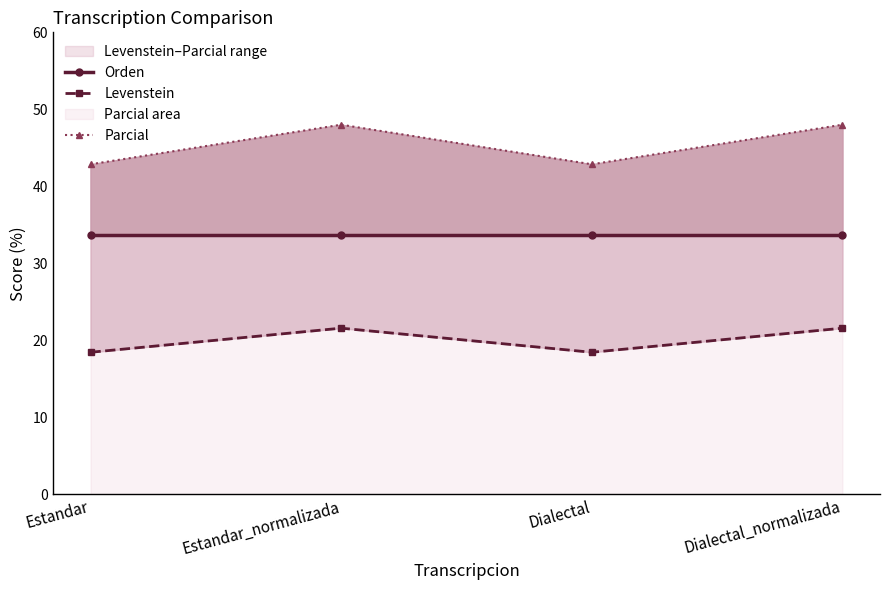

List the series in order of their peak value, highest first.

Parcial, Orden, Levenstein